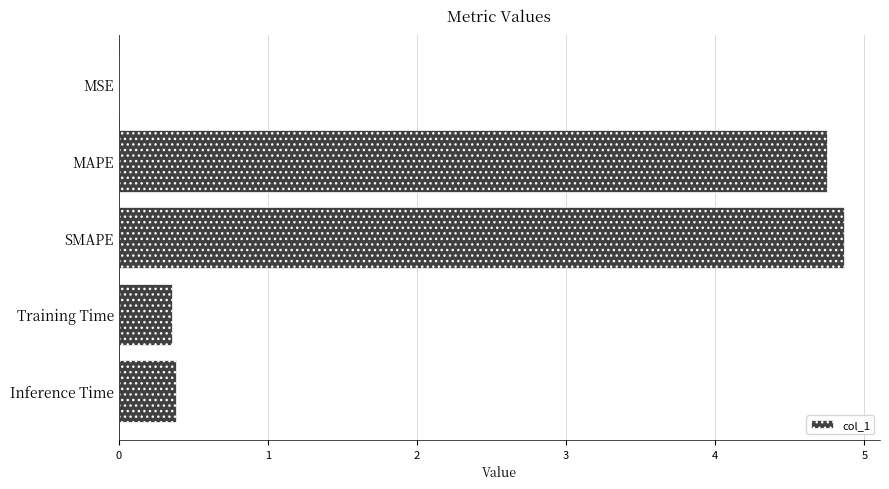

What is the maximum value shown in the chart?

4.9